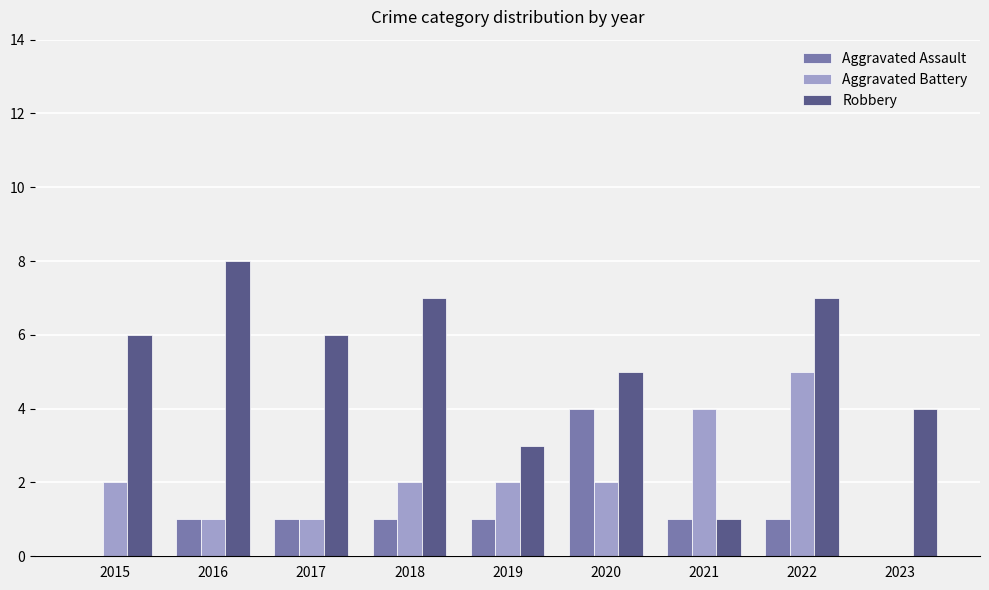

Reading left to right, extract all data points from this chart.

Aggravated Assault: 2015=0	2016=1	2017=1	2018=1	2019=1	2020=4	2021=1	2022=1	2023=0
Aggravated Battery: 2015=2	2016=1	2017=1	2018=2	2019=2	2020=2	2021=4	2022=5	2023=0
Robbery: 2015=6	2016=8	2017=6	2018=7	2019=3	2020=5	2021=1	2022=7	2023=4